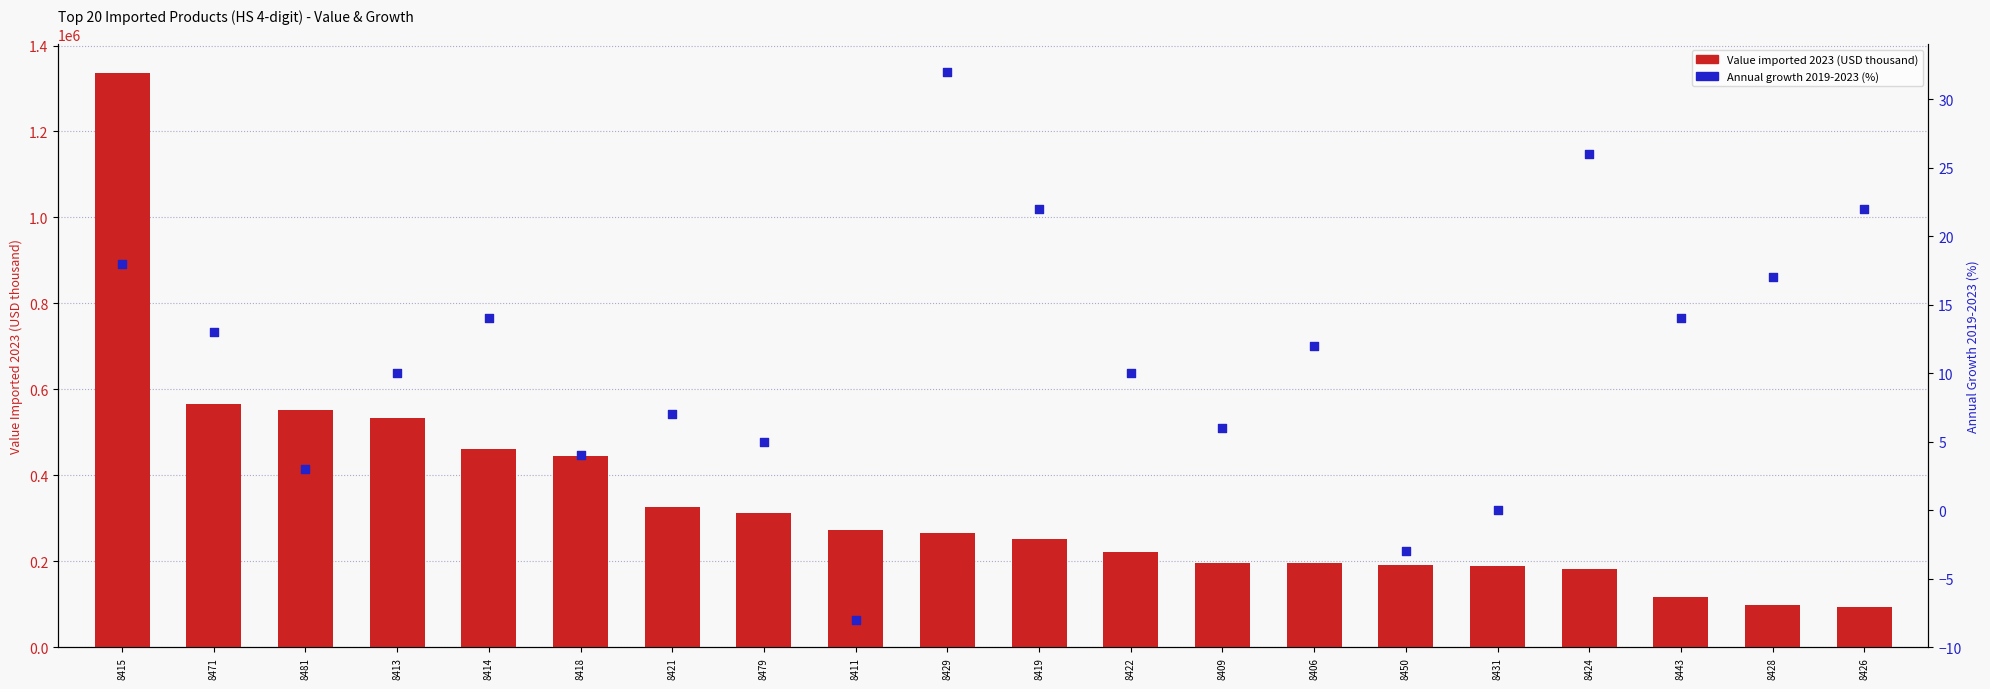

Which series has the largest total across all categories?

Value imported 2023 (USD thousand)